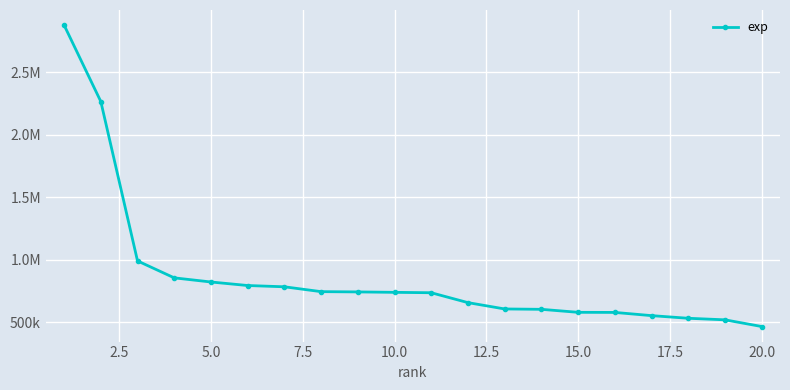

Does the chart have visible grid lines?

Yes